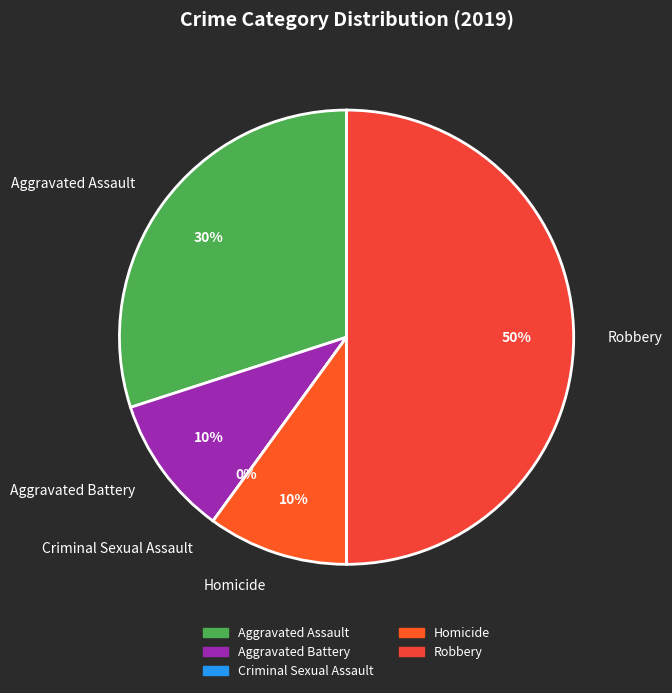

To the nearest percent, what is the average slice percentage?

20%